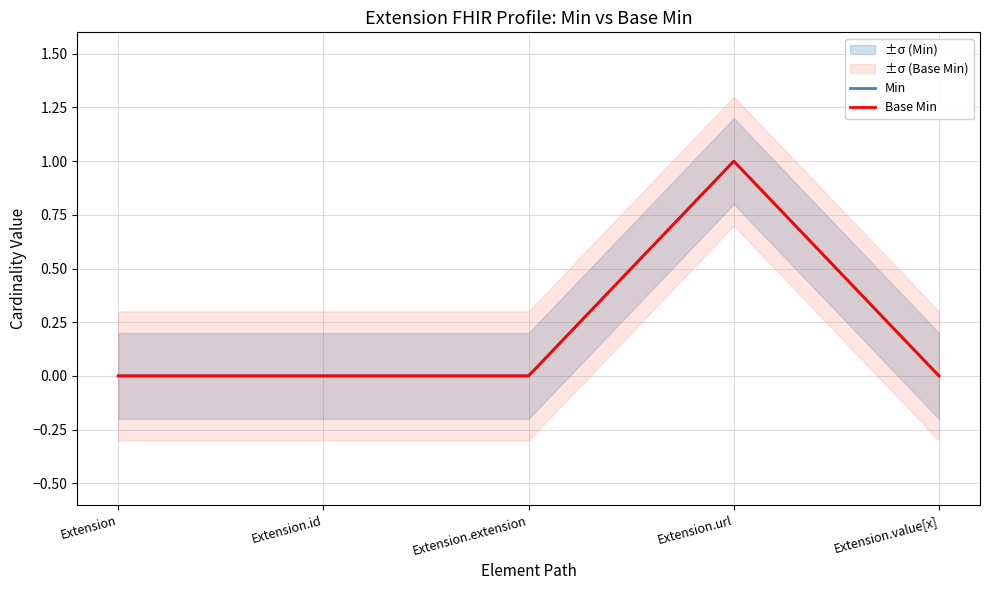

Does the chart display data point markers on the line(s)?

No